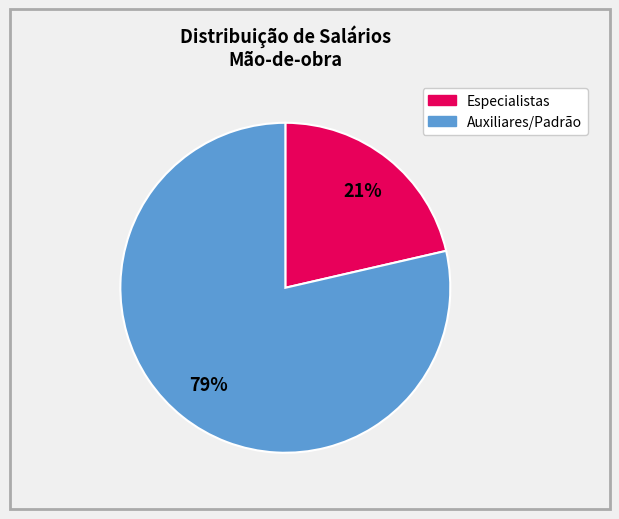

How many segments does this pie chart have?

2